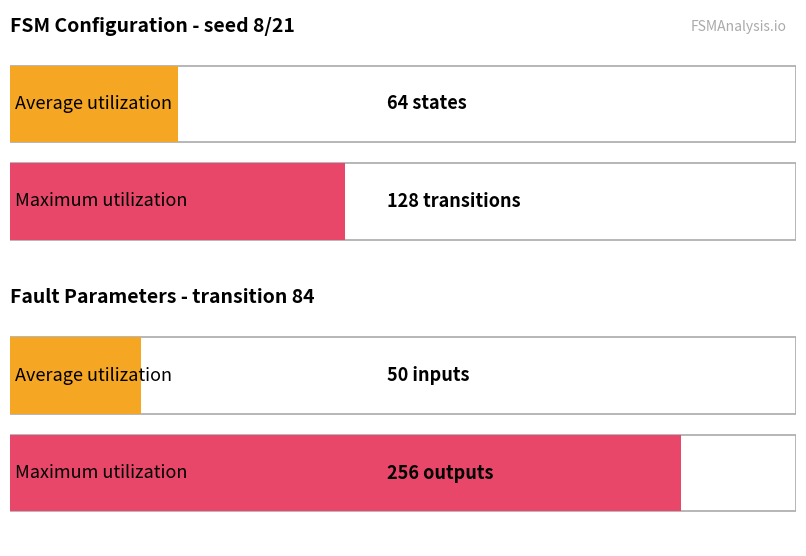

Are the bars grouped side by side (vs. stacked)?

Yes